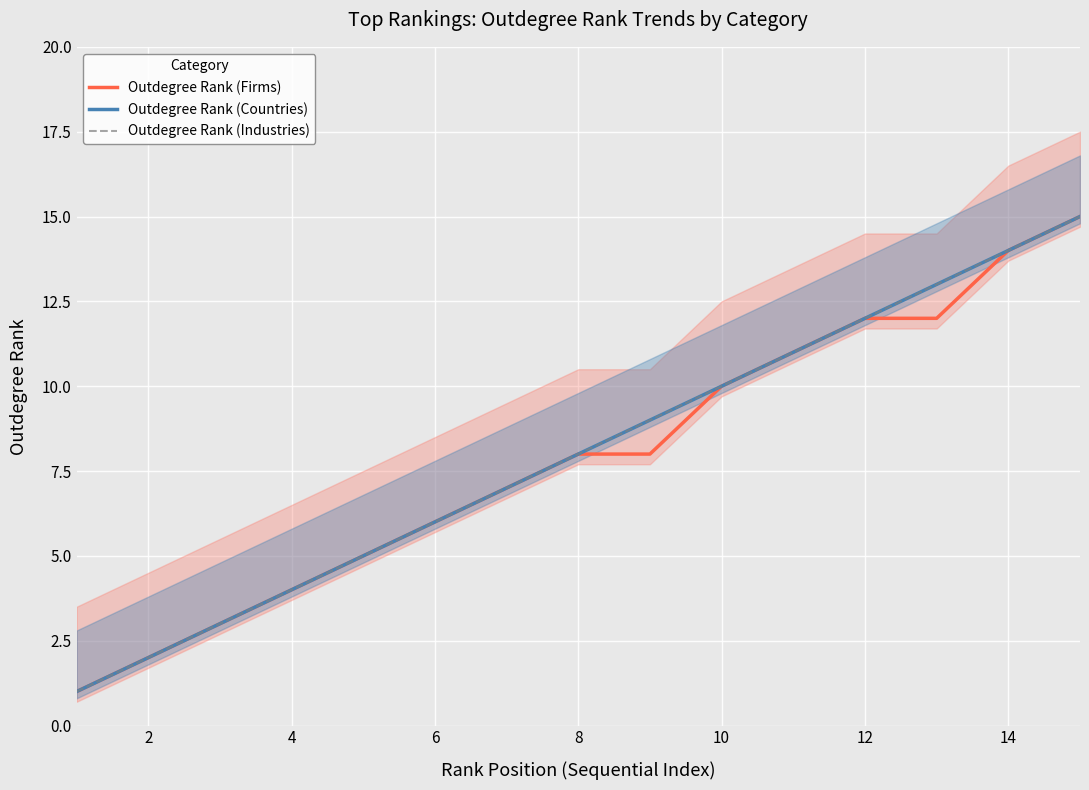

Between 4 and 8, which series saw the biggest shift?

Outdegree Rank (Firms)